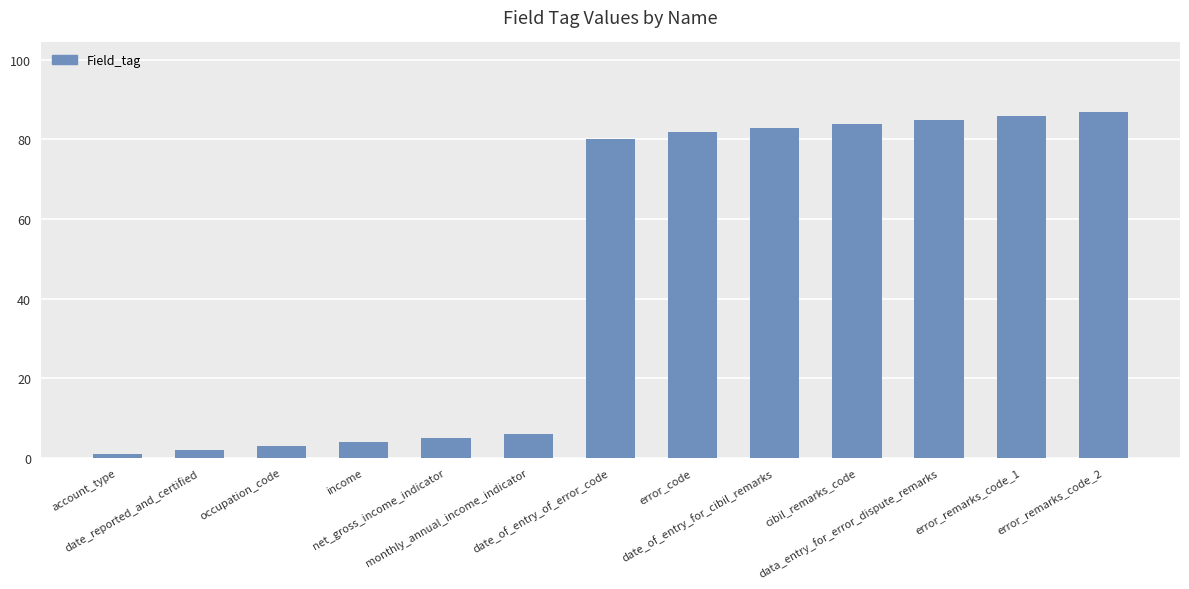

At which label is the value closest to 44?

date_of_entry_of_error_code